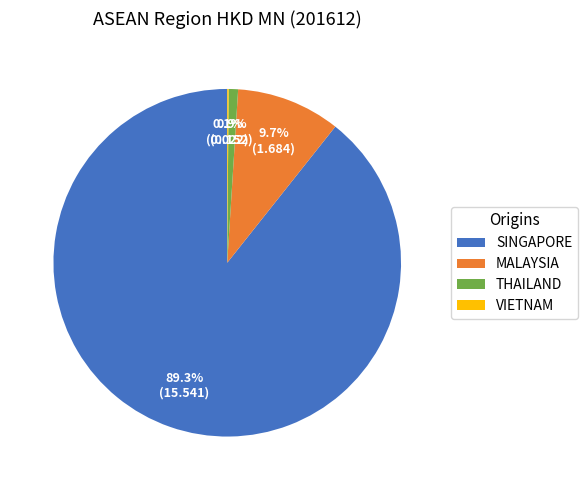

To the nearest percent, what portion does MALAYSIA represent?

10%